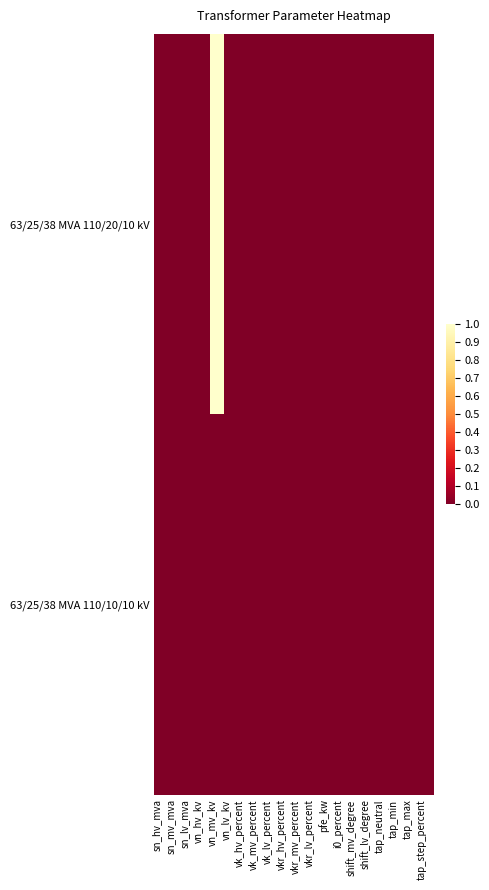

At which category is the sum across all series the highest?

vn_mv_kv